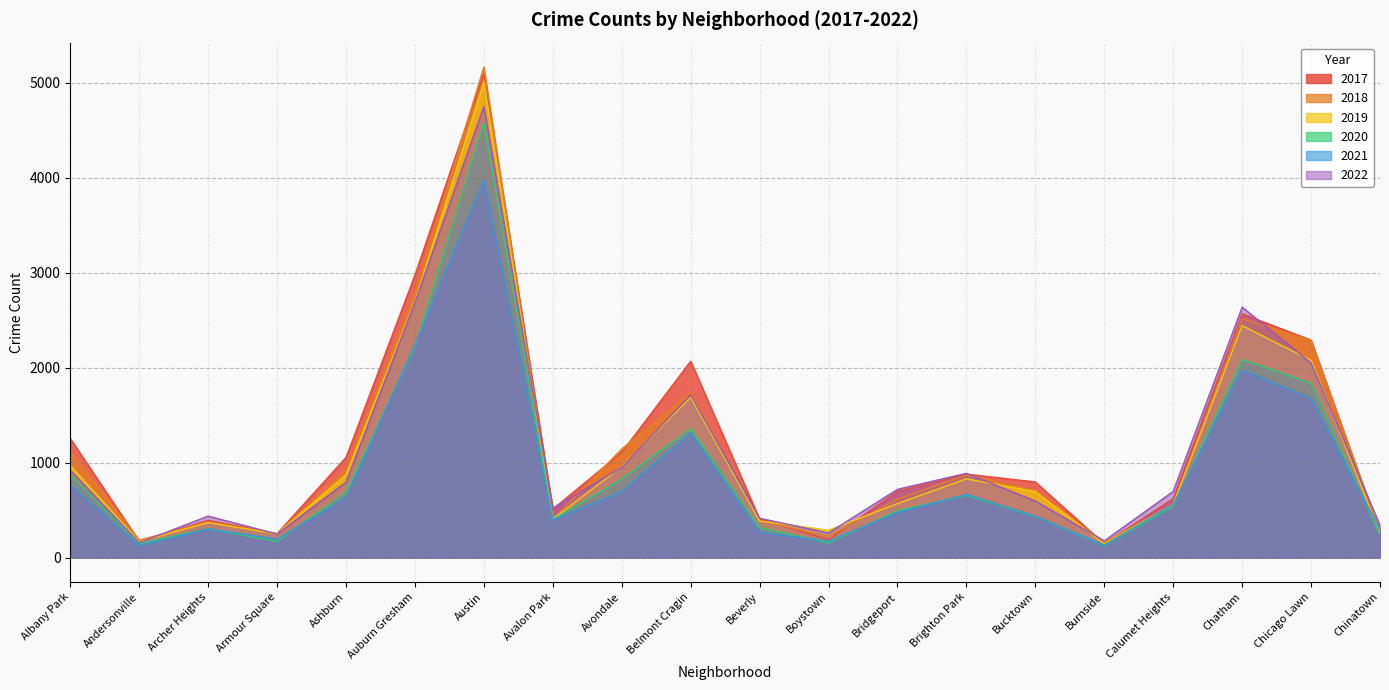

Which series ends up on top after the final intersection of 2022 and 2019?

2022